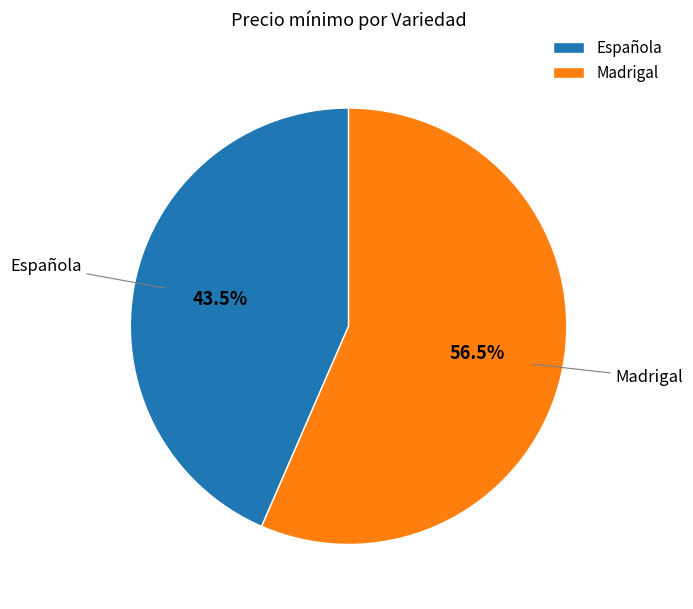

Which slice is the smallest?

Española